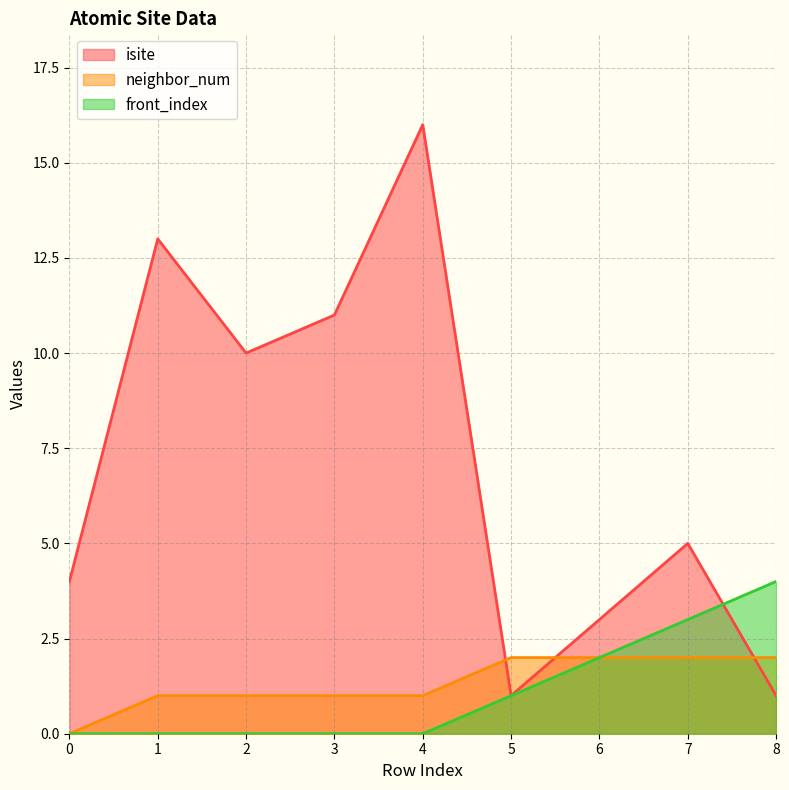

What is the sum of all neighbor_num values?

12